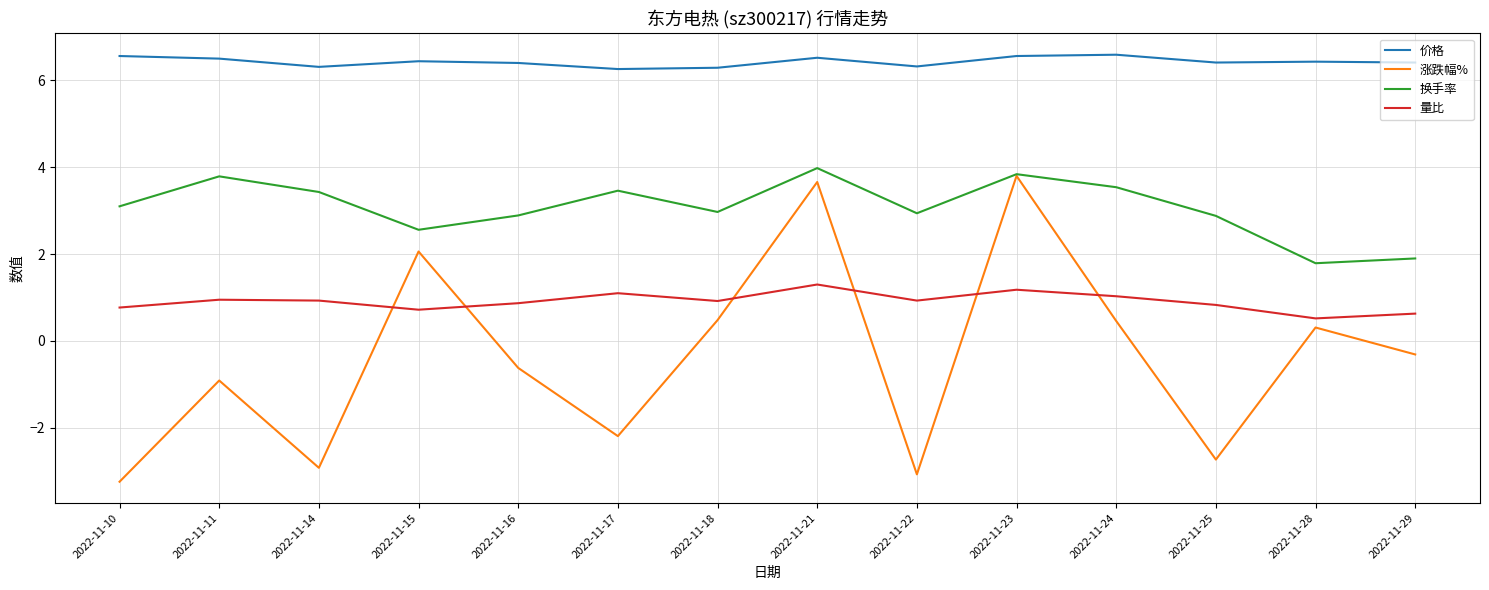

The value of 涨跌幅% at 2022-11-25 is -0.8. True or false?

False